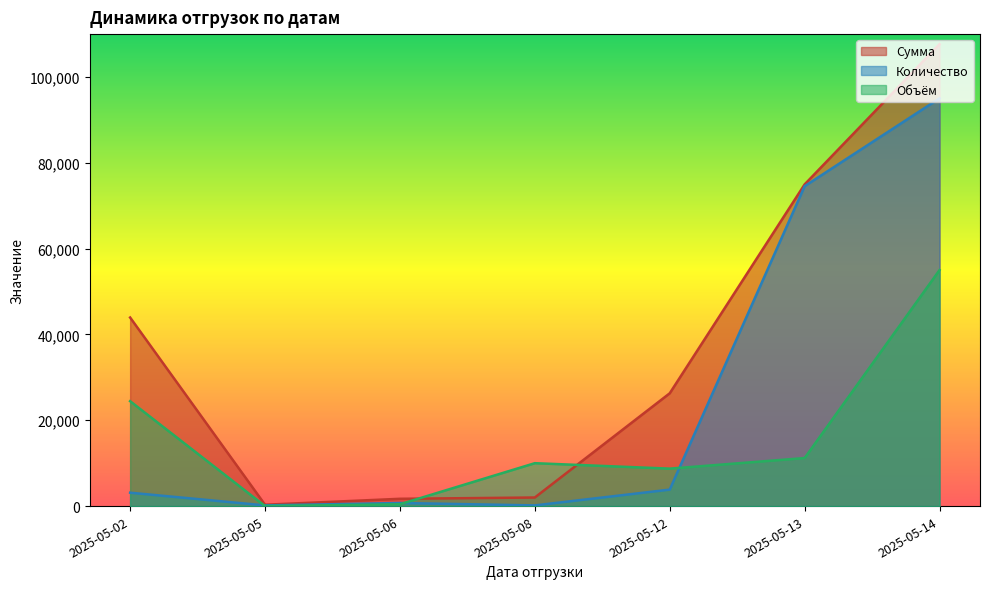

True or false: Количество and Сумма cross at least once.

False